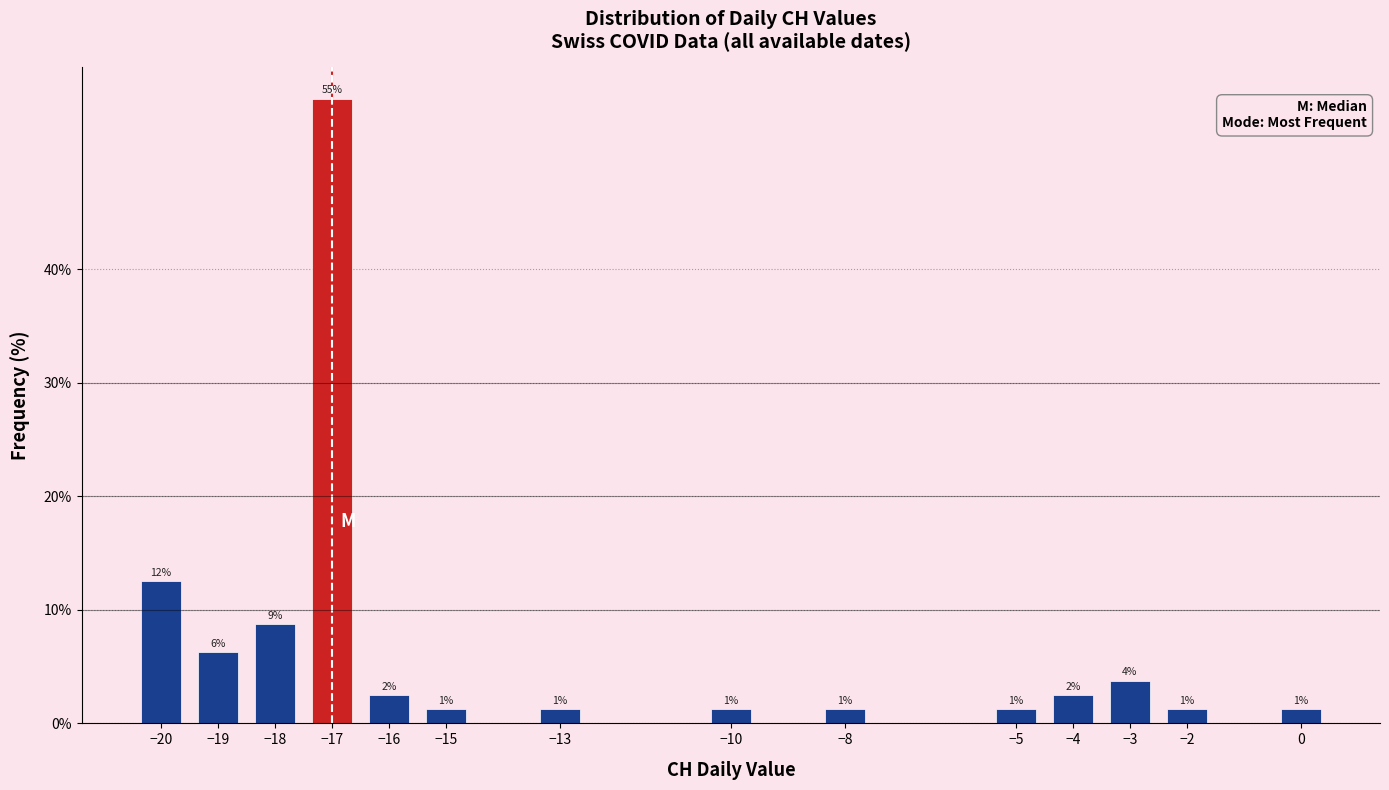

Are the bars horizontal?

No